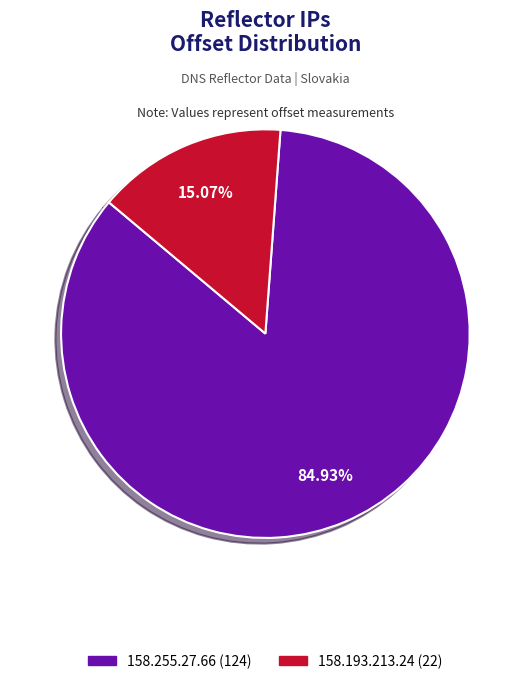

Does any single category account for the majority?

Yes